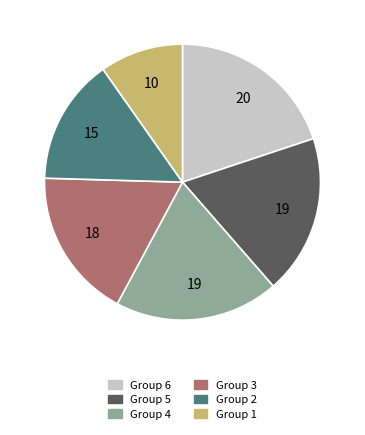

Is there any slice that represents more than half of the pie?

No